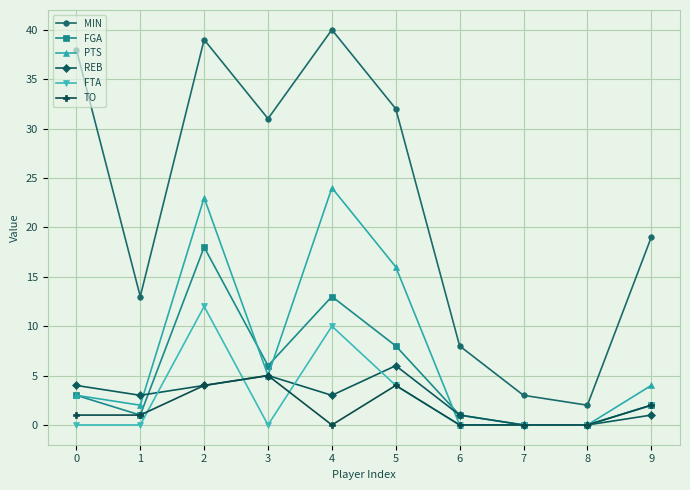

What is the sum of all REB values?

27